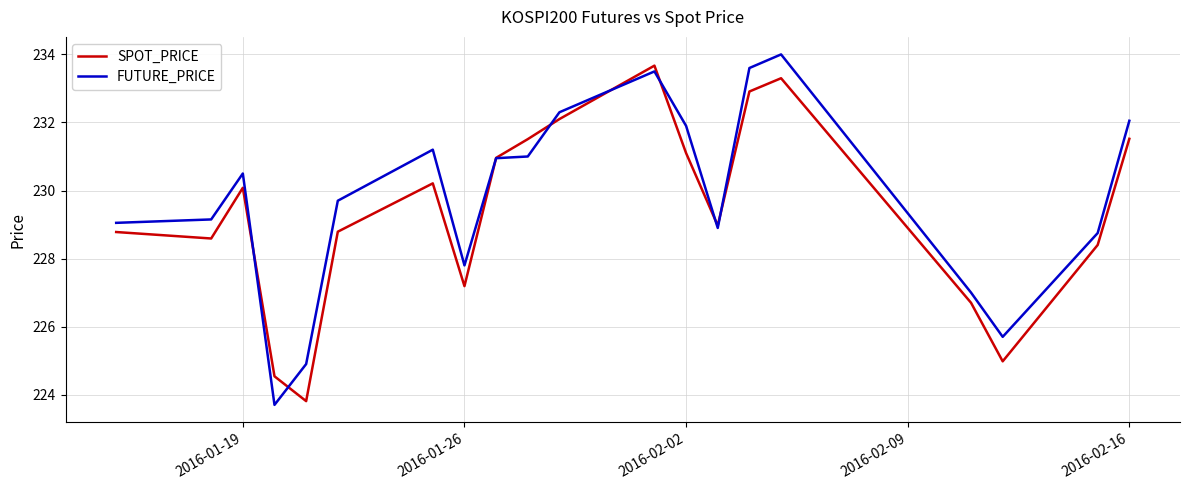

What is the maximum value for SPOT_PRICE?

233.7